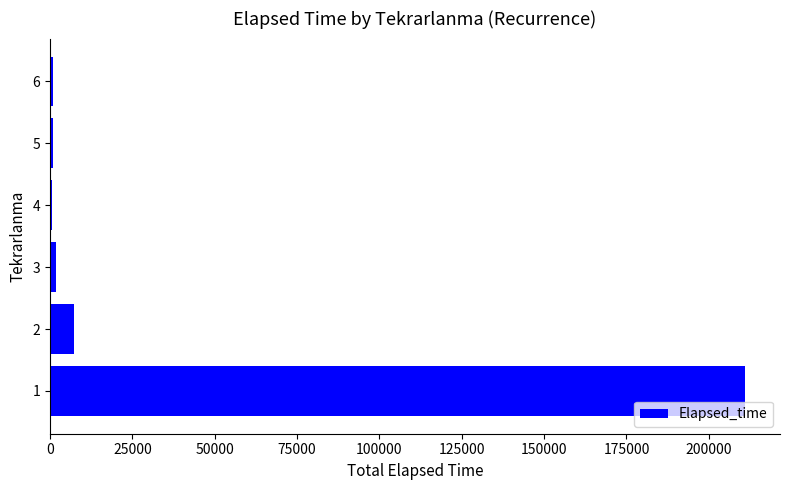

What is the sum of all values?

222240